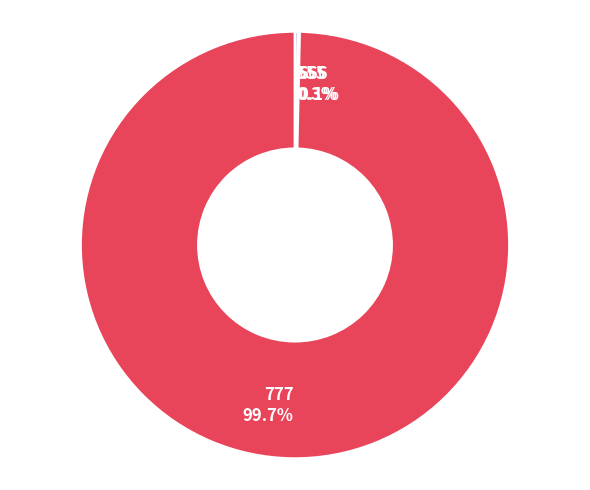

Is there any slice that represents more than half of the pie?

Yes